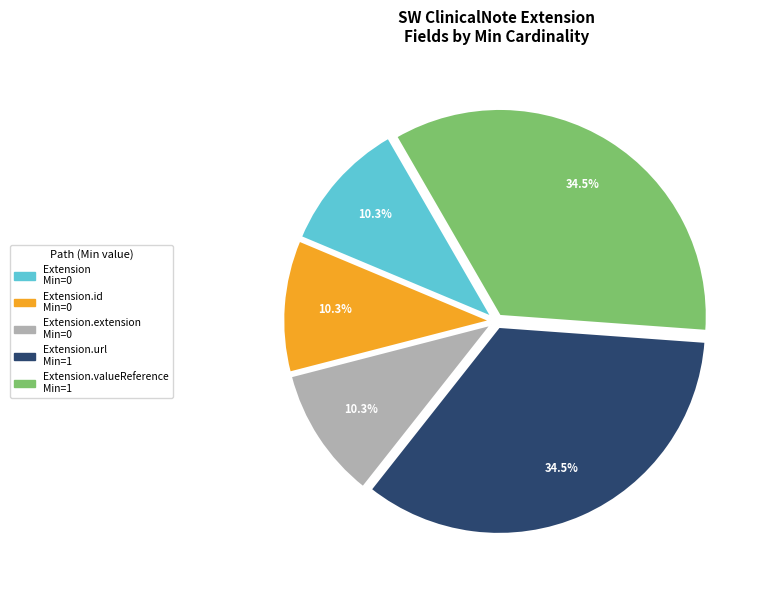

Is there any slice that represents more than half of the pie?

No